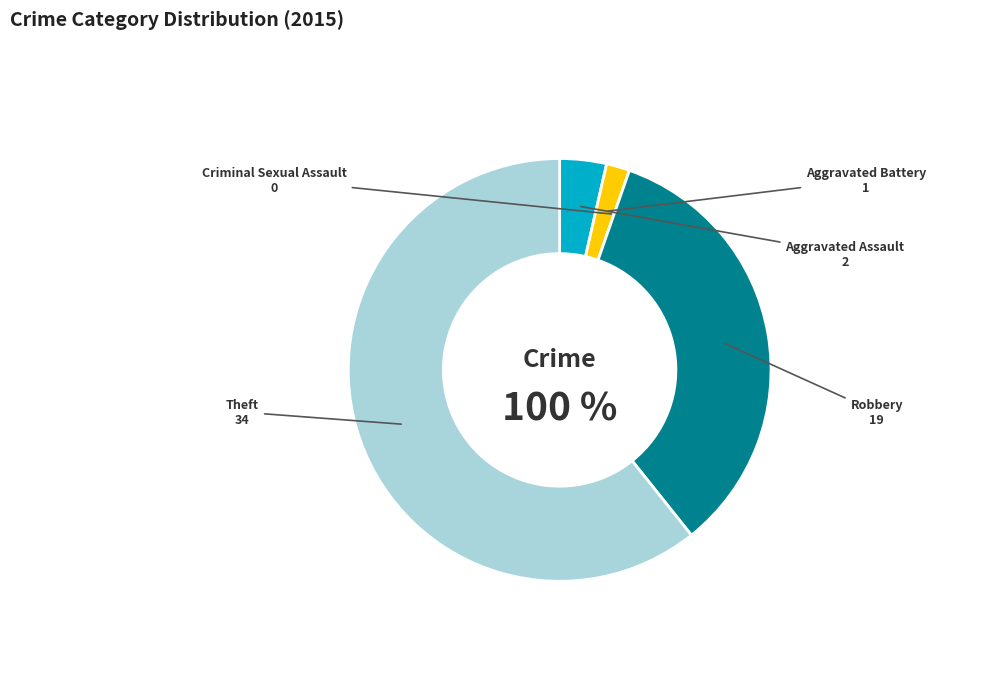

True or false: Robbery accounts for 42% of the total.

False